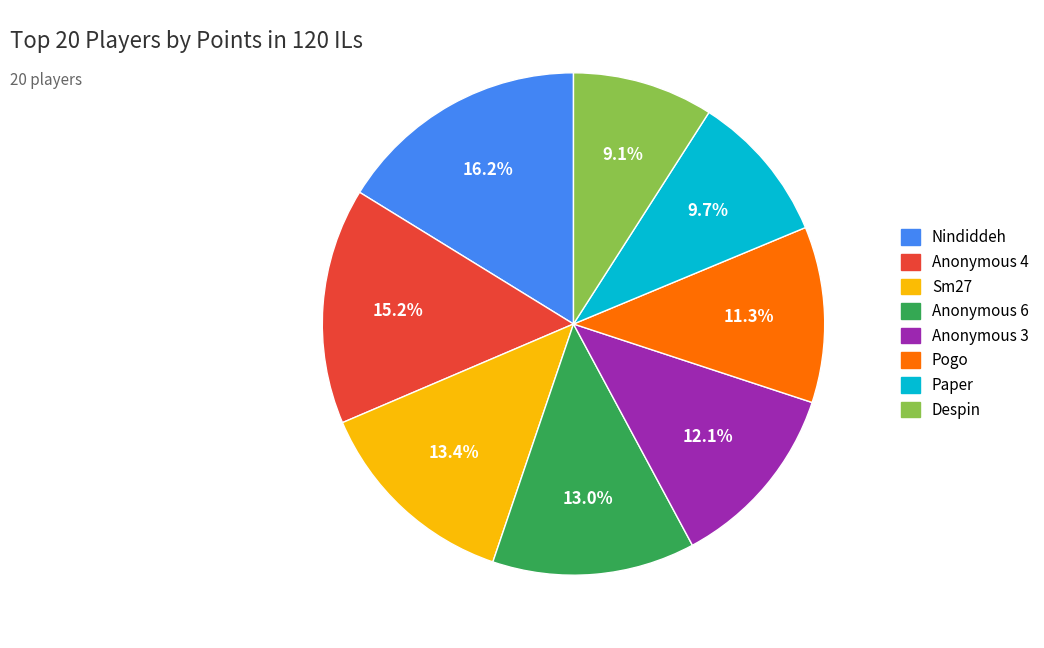

Does any single category account for the majority?

No